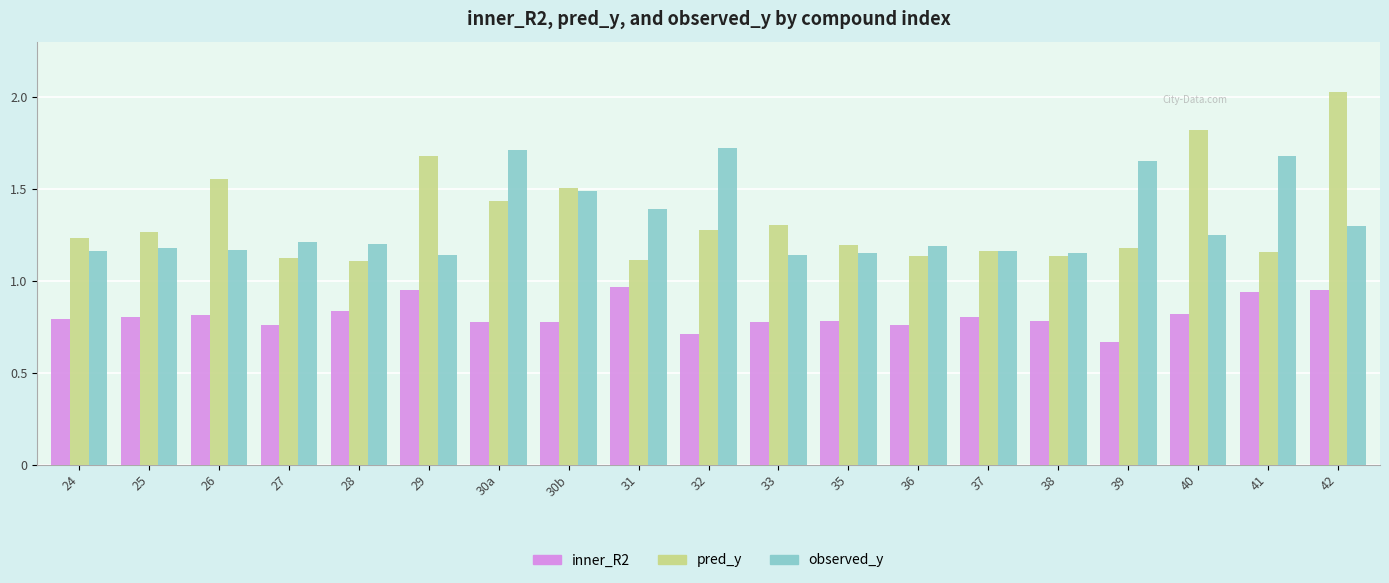

At which category does the chart reach its minimum across all series?

39